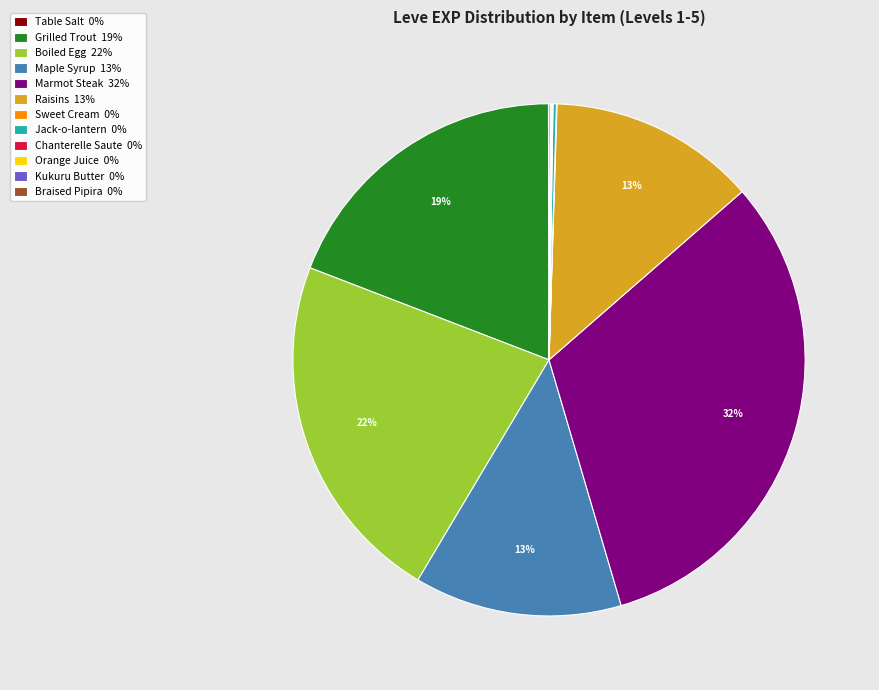

To the nearest percent, what portion does Boiled Egg represent?

22%